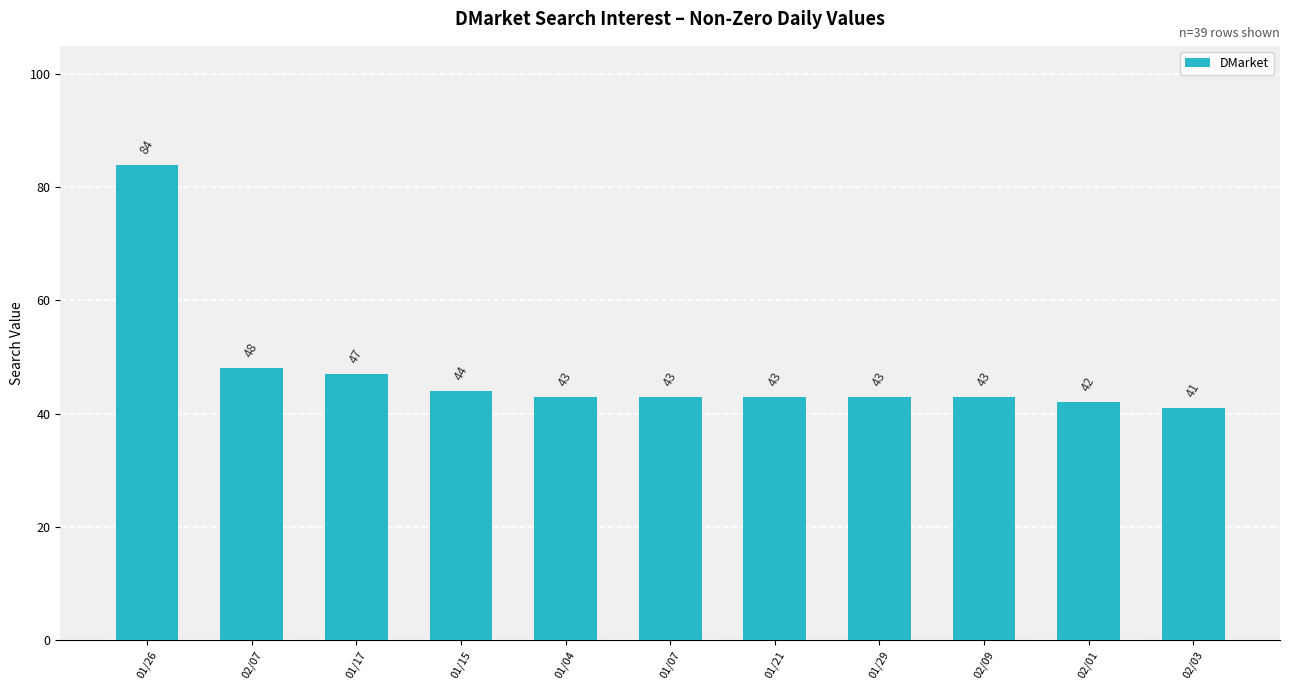

At which label is the value closest to 62?

02/07